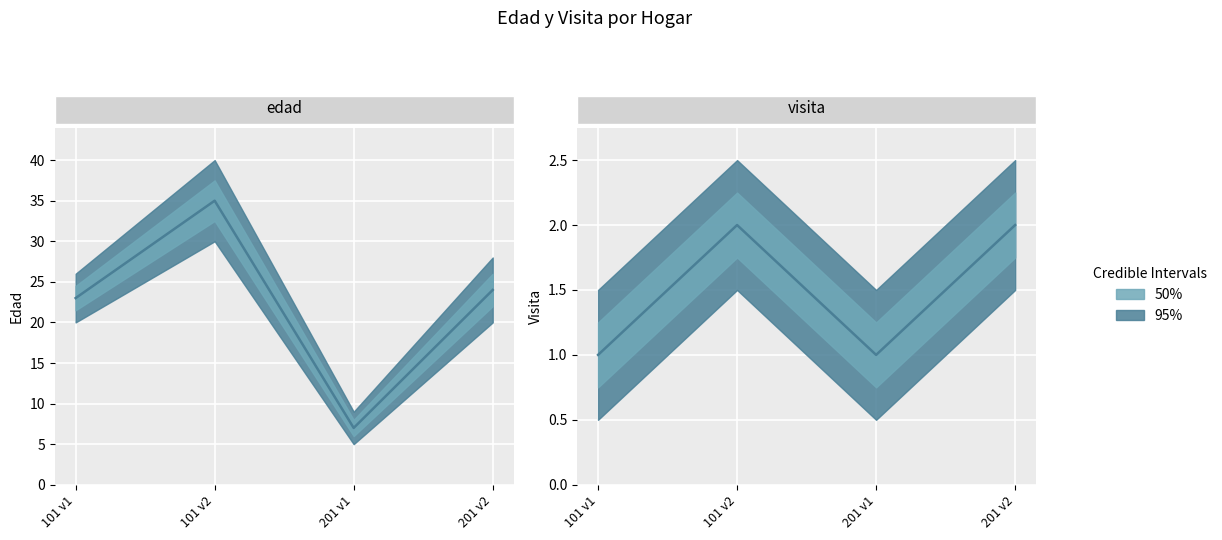

True or false: edad and visita intersect in this chart.

False